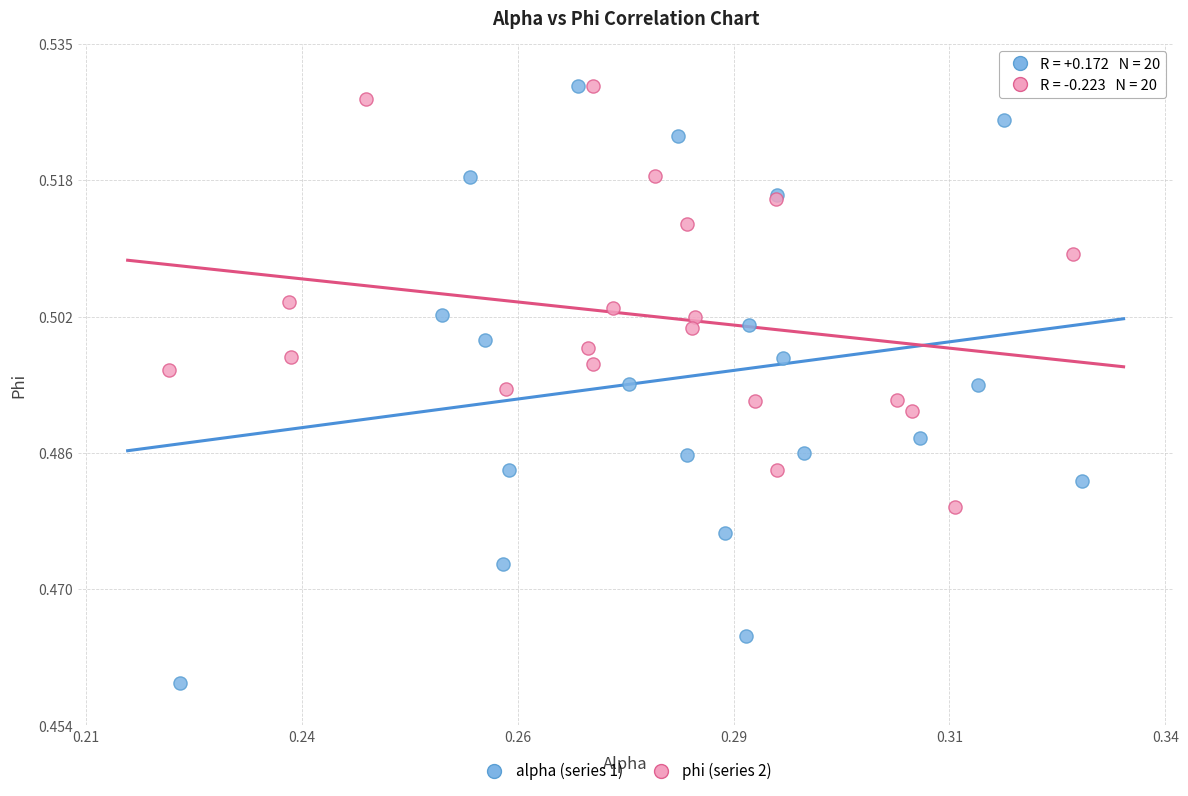

Which series contains the lowest Y value?

alpha (series 1)